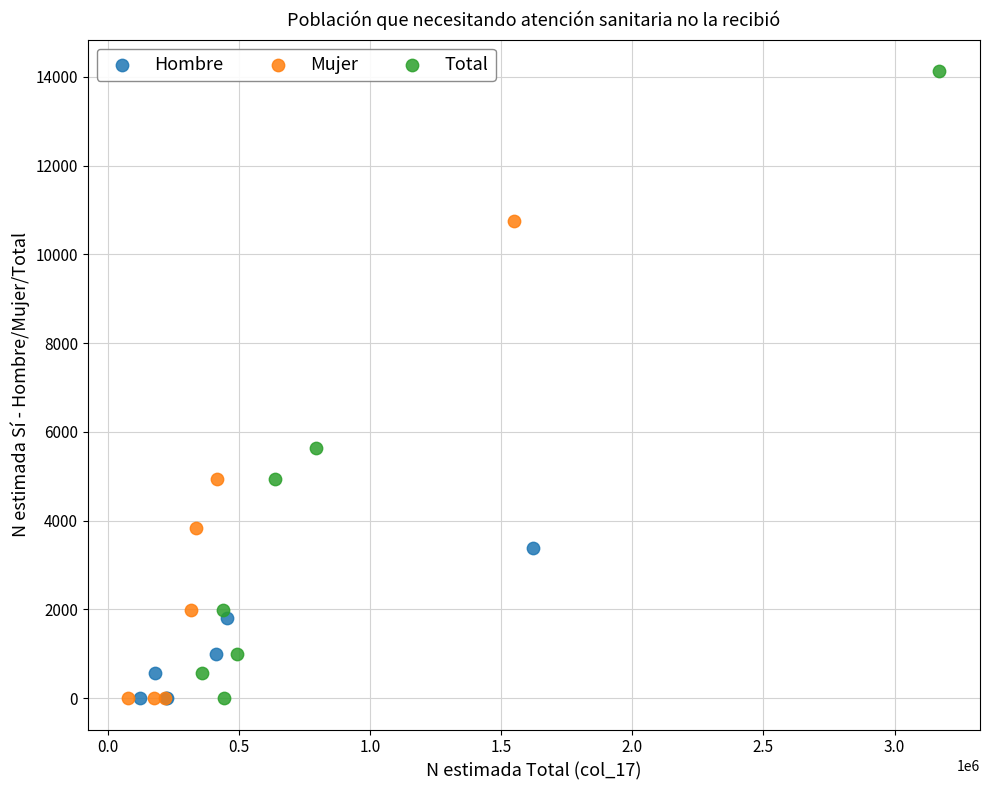

Which series contains the highest Y value?

Total